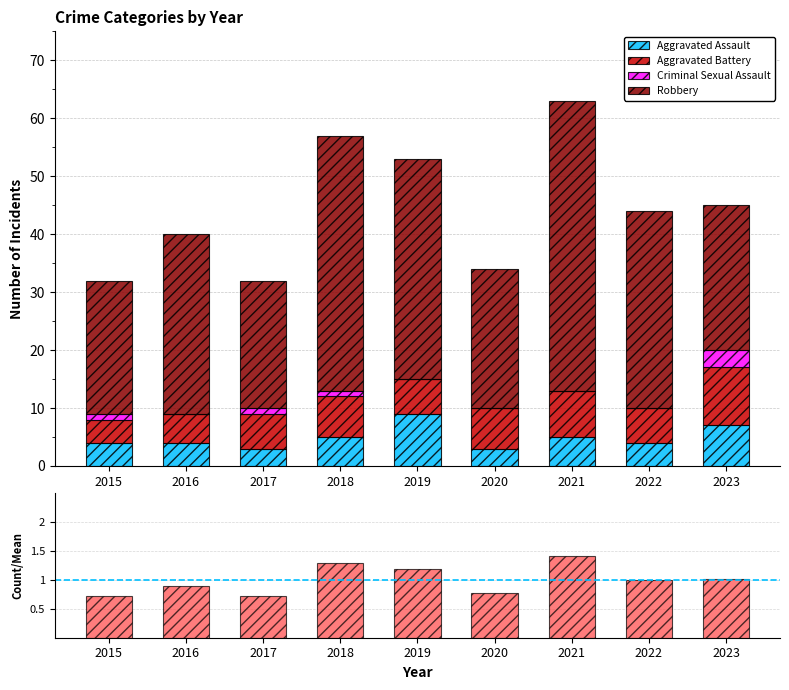

What is the value of the Robbery bar at the 2nd from the left?

31.0